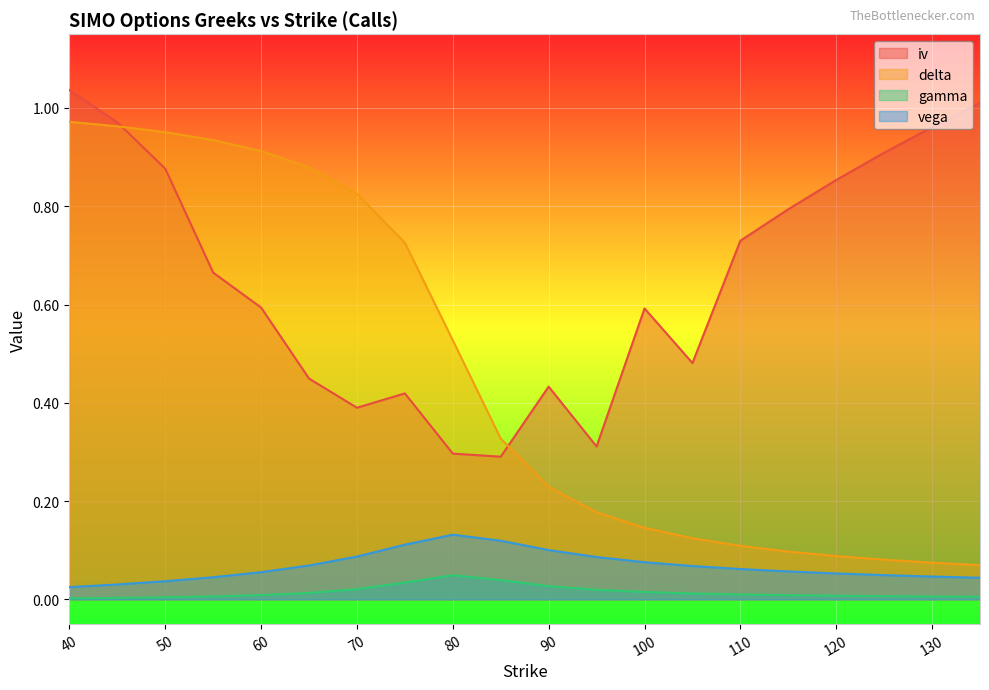

What is the difference between the maximum and minimum values in the iv series?

0.7